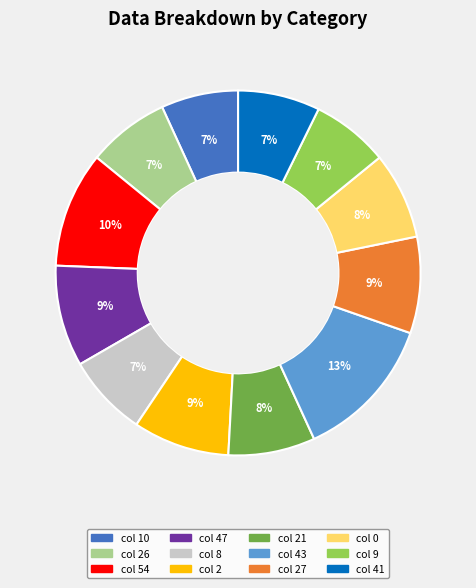

Does any single category account for the majority?

No